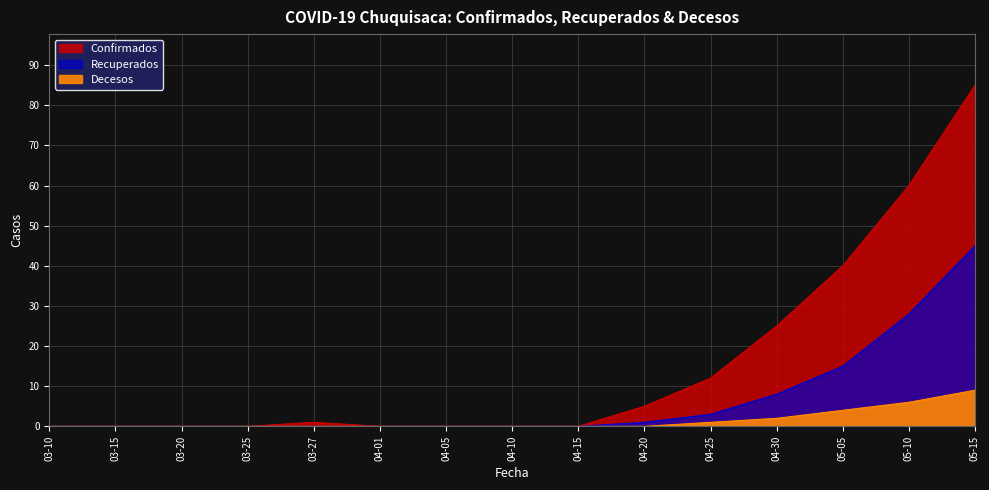

How many lines are shown in the chart?

3